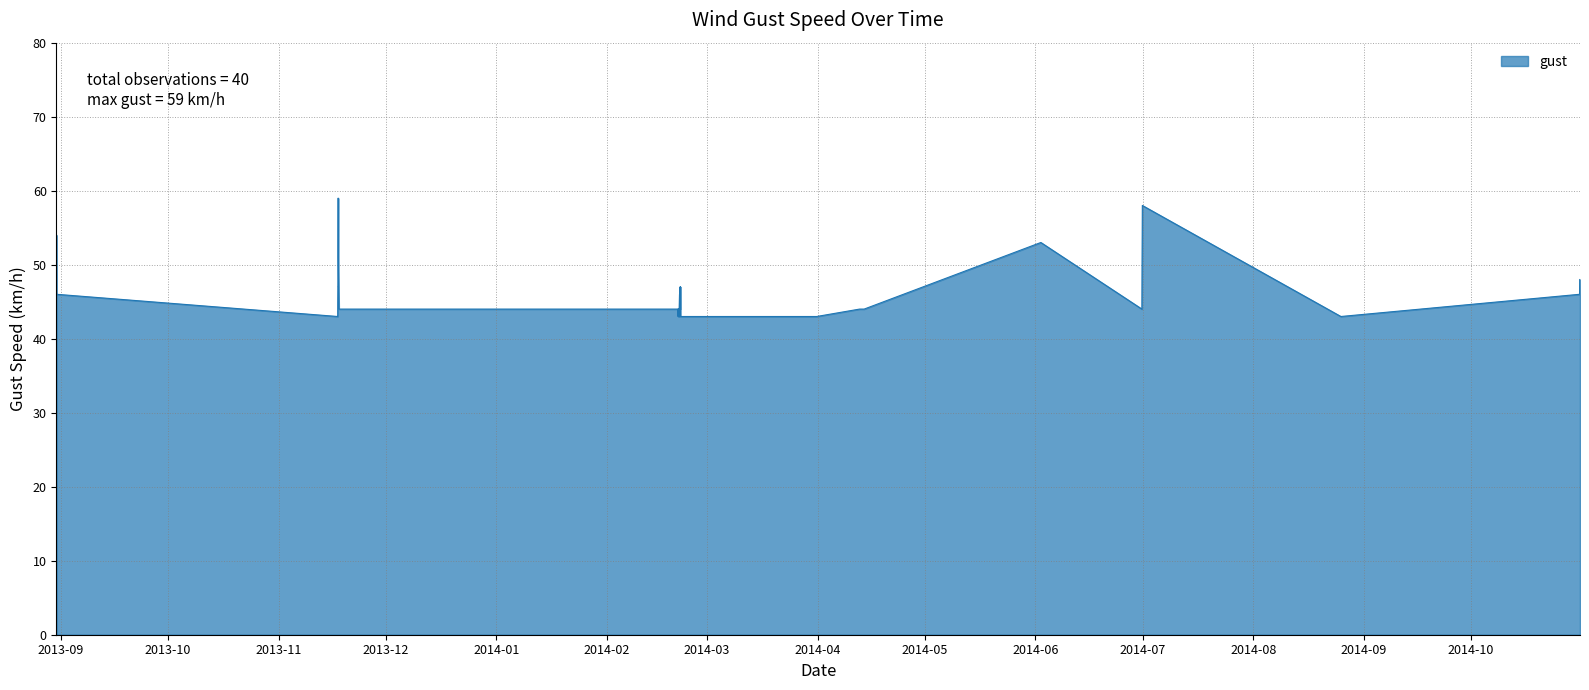

What is the smallest value displayed?

43